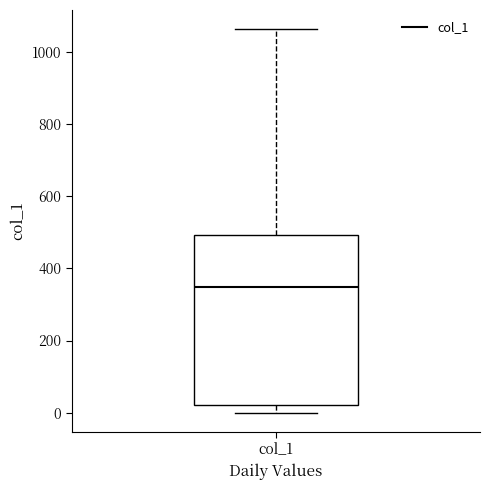

Where is the lower edge of the box for col_1 on the y-axis? The values are not printed on the chart, so give them approximately, as read against the axis.

20